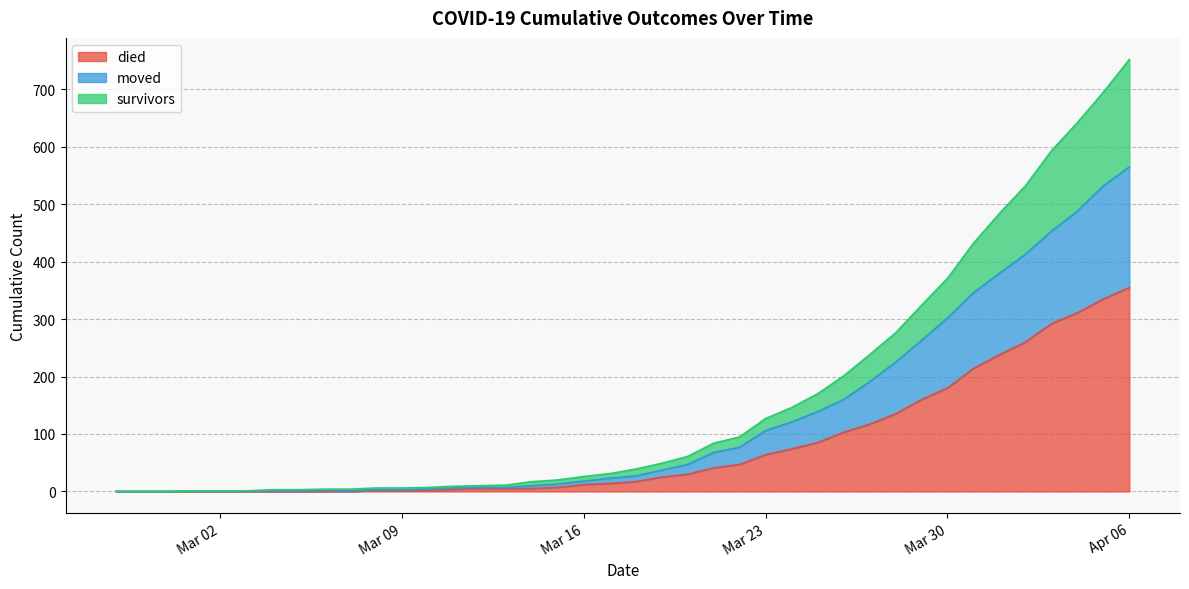

At which label does died first exceed 17?

2020-03-19